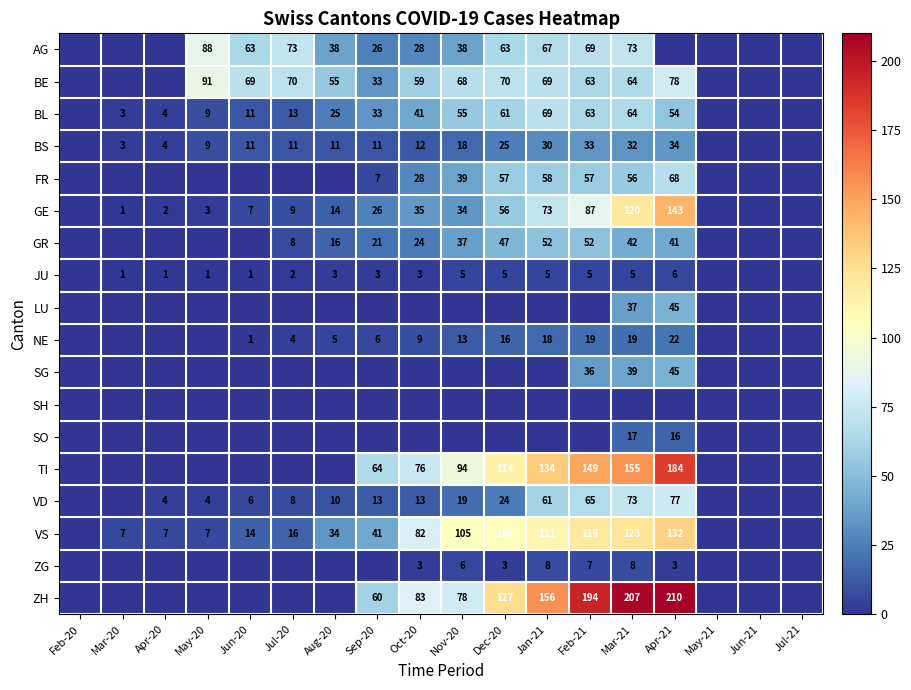

At how many categories does at least one series exceed 118?

5